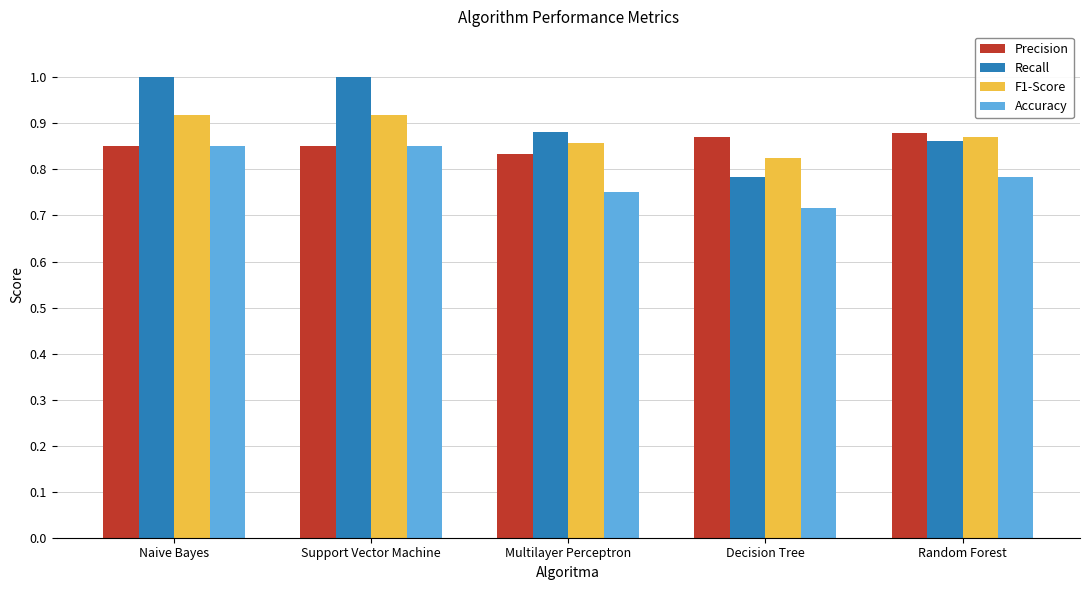

What is the spread (max minus min) of values at Multilayer Perceptron?

0.1